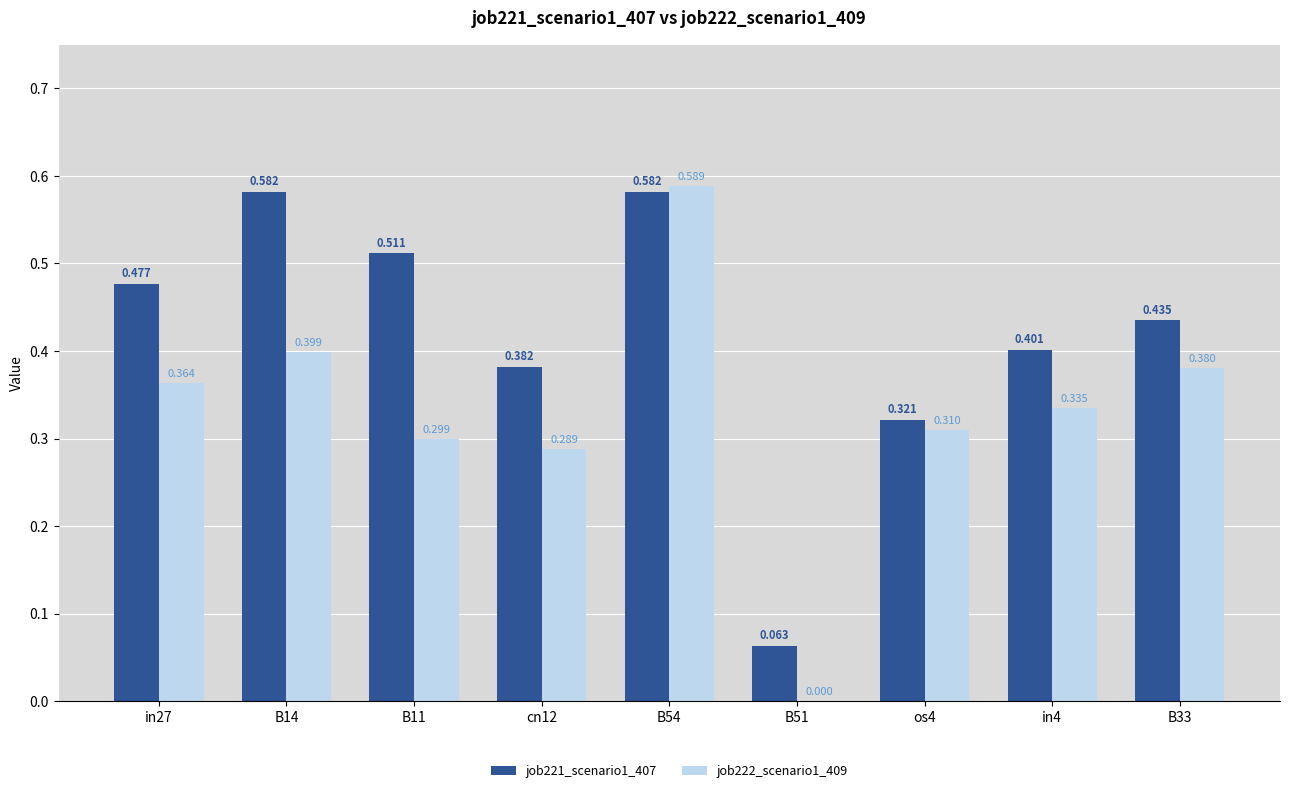

Is the value of job222_scenario1_409 at os4 greater than the value of job221_scenario1_407 at cn12?

No